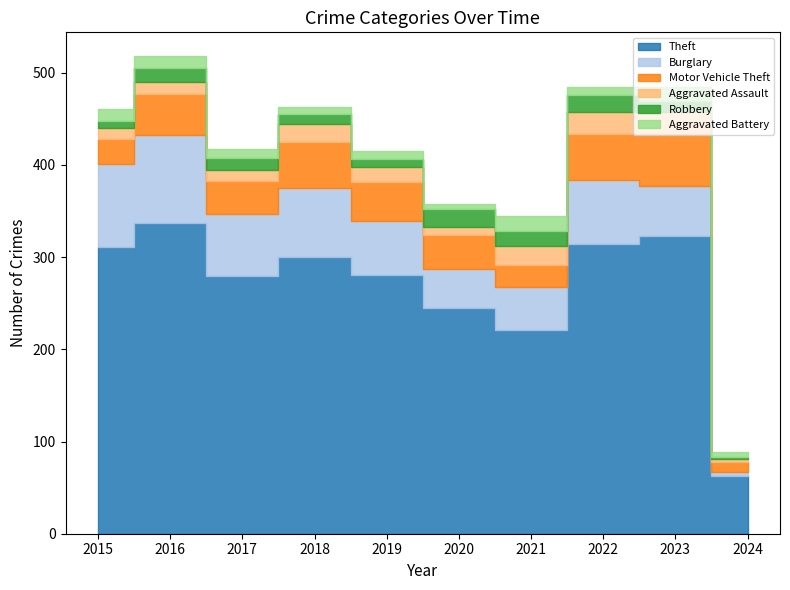

What is the difference between the highest and lowest values at 2024?

61